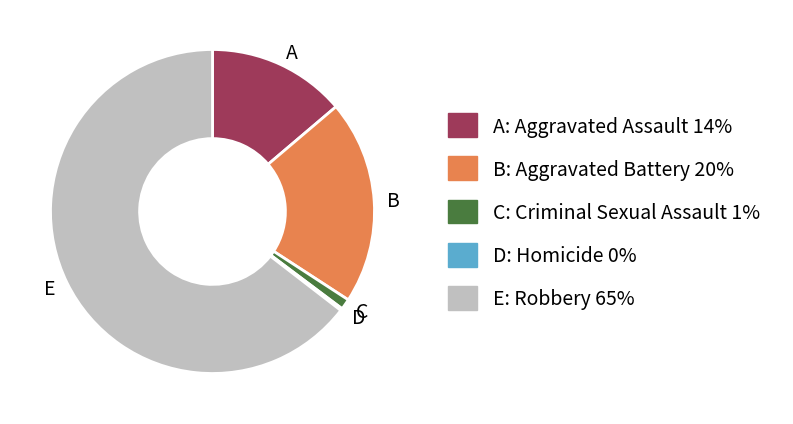

Which category has the biggest portion of the pie?

E